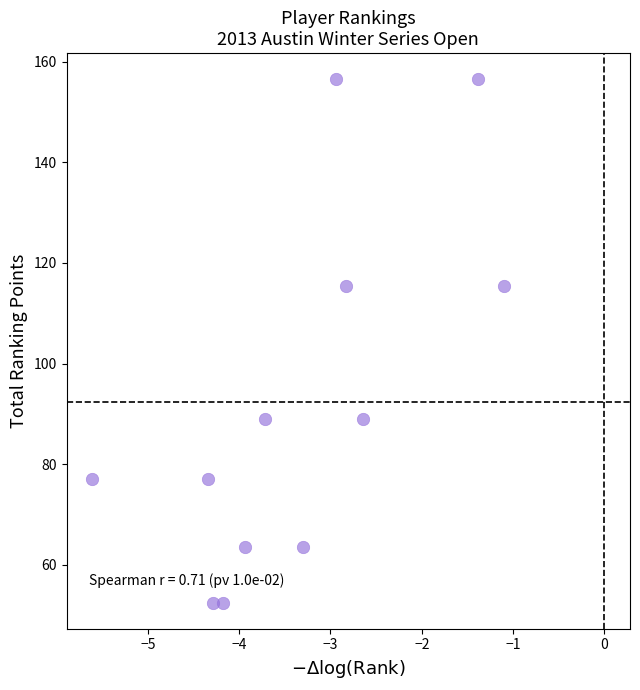

What is the range of Y values (max minus min)?

104.0